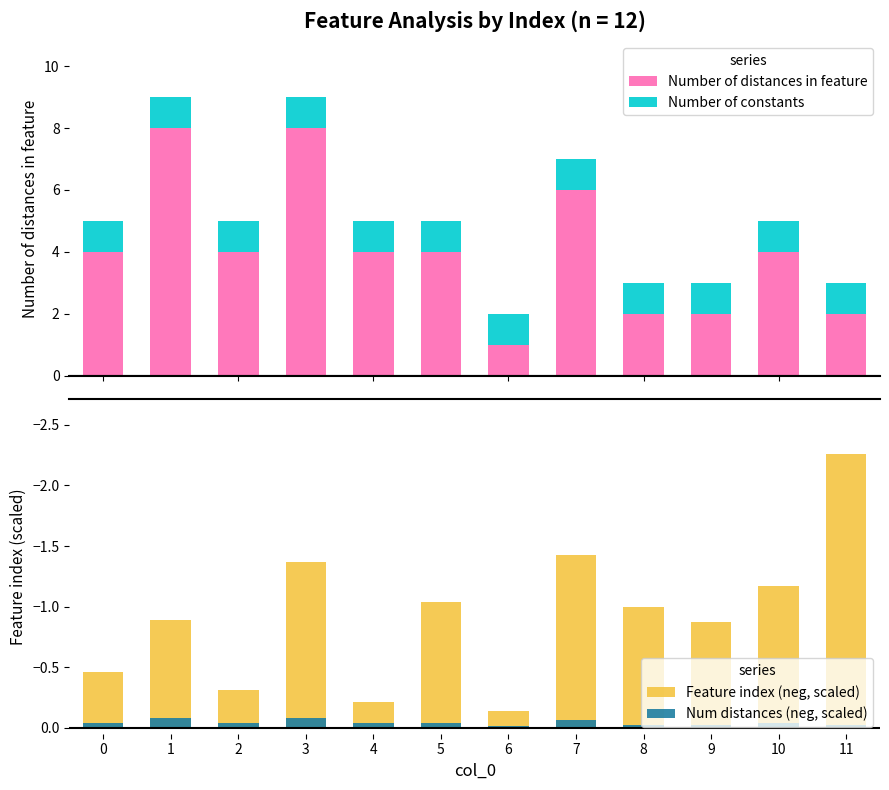

Rank the categories by Number of constants value from highest to lowest.

0, 1, 2, 3, 4, 5, 6, 7, 8, 9, 10, 11